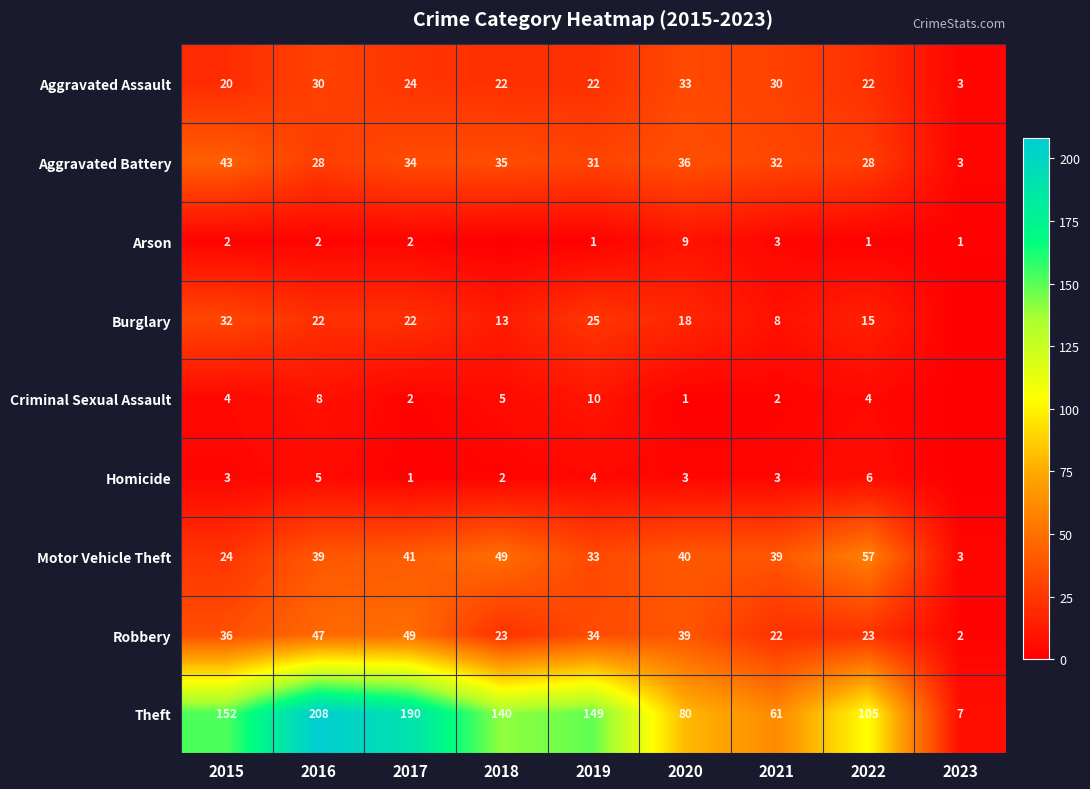

What is the maximum value for Motor Vehicle Theft?

57